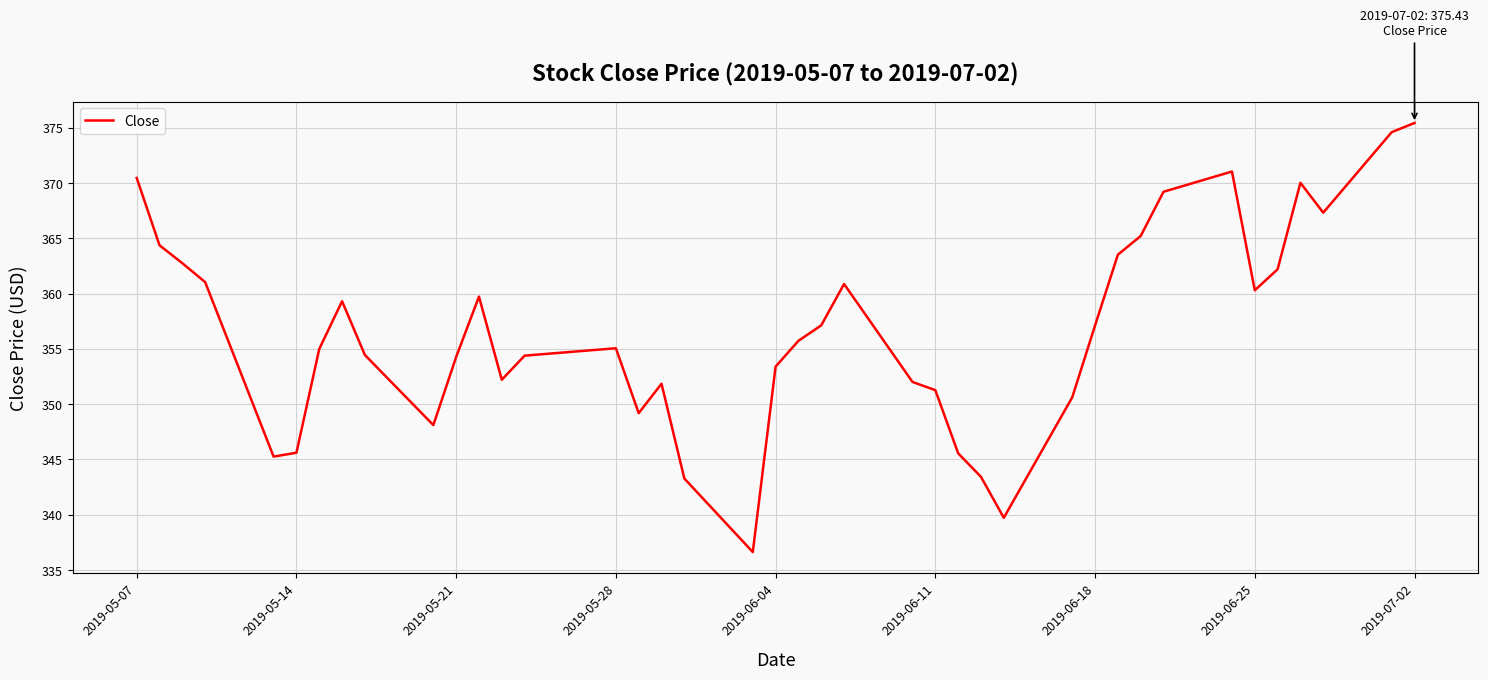

What is the maximum value shown in the chart?

375.4